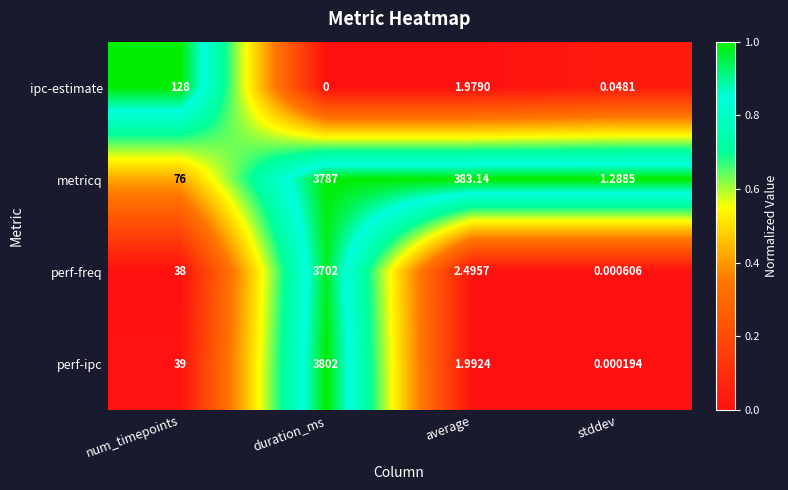

Which category has the highest value across all series?

duration_ms